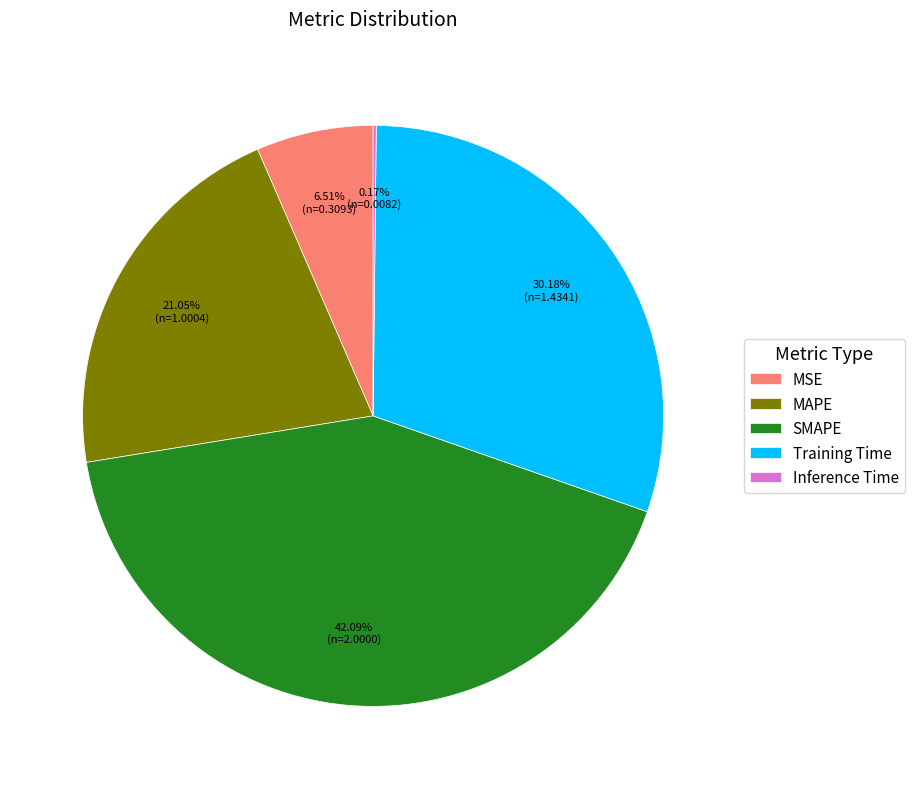

Combined, what portion of the pie is Training Time and MAPE?

51.2%